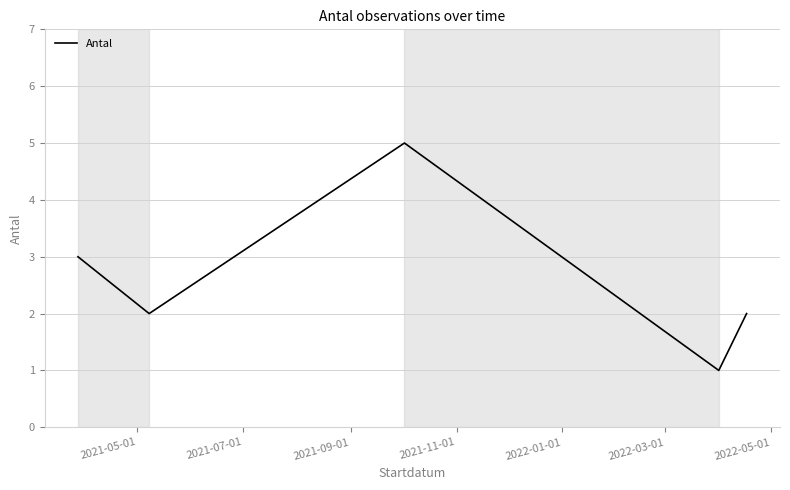

How many interior local peaks (higher than both neighbors) does the data have?

1